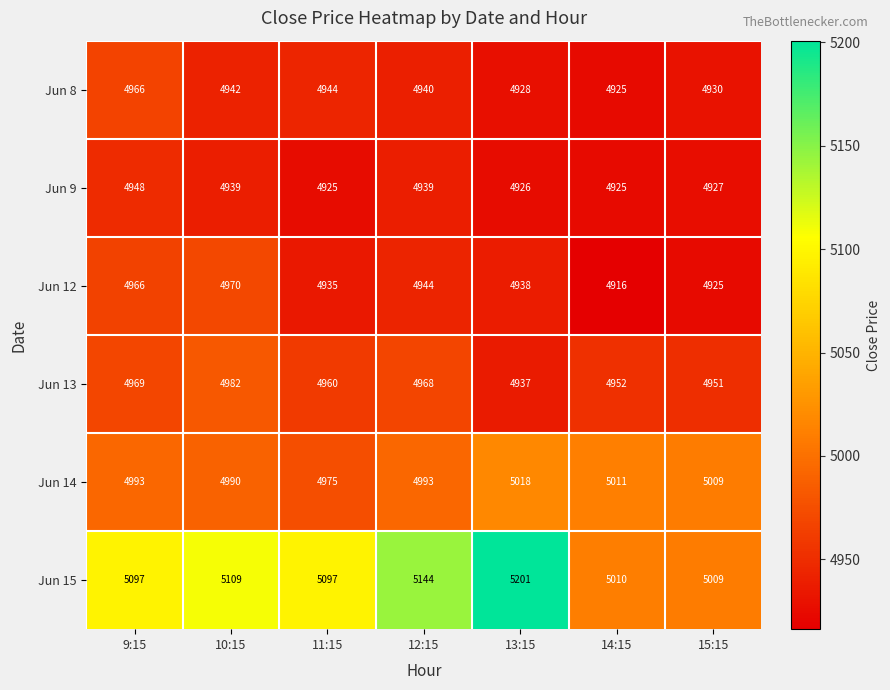

Which label corresponds to the smallest value in the chart?

14:15